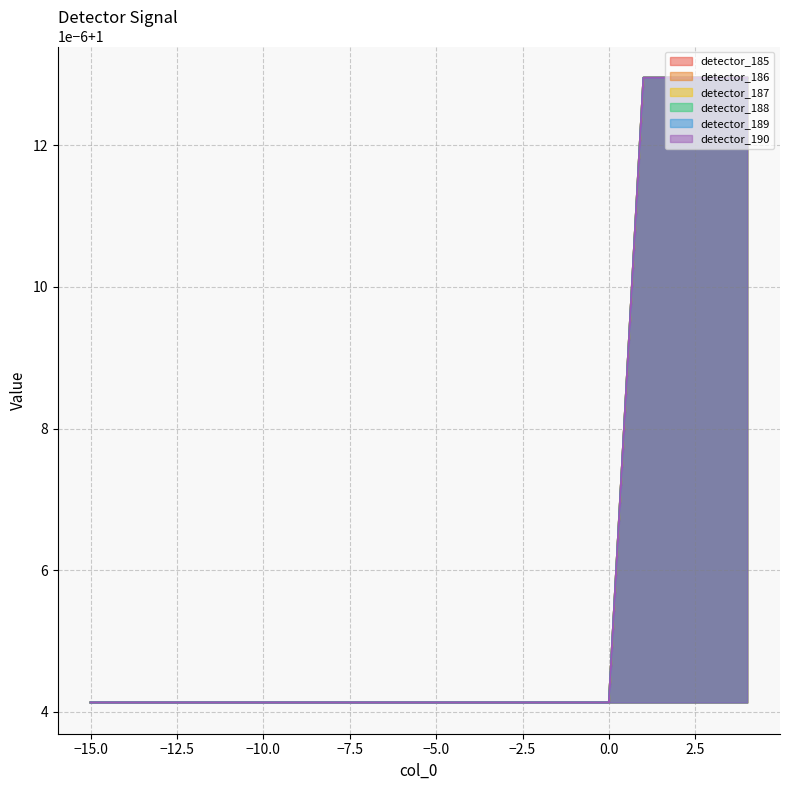

Reading left to right, transcribe all the data shown in this chart.

detector_185: 1.0	1.0	1.0	1.0	1.0	1.0	1.0	1.0	1.0	1.0	1.0	1.0	1.0	1.0	1.0	1.0	1.0	1.0	1.0	1.0
detector_186: 1.0	1.0	1.0	1.0	1.0	1.0	1.0	1.0	1.0	1.0	1.0	1.0	1.0	1.0	1.0	1.0	1.0	1.0	1.0	1.0
detector_187: 1.0	1.0	1.0	1.0	1.0	1.0	1.0	1.0	1.0	1.0	1.0	1.0	1.0	1.0	1.0	1.0	1.0	1.0	1.0	1.0
detector_188: 1.0	1.0	1.0	1.0	1.0	1.0	1.0	1.0	1.0	1.0	1.0	1.0	1.0	1.0	1.0	1.0	1.0	1.0	1.0	1.0
detector_189: 1.0	1.0	1.0	1.0	1.0	1.0	1.0	1.0	1.0	1.0	1.0	1.0	1.0	1.0	1.0	1.0	1.0	1.0	1.0	1.0
detector_190: 1.0	1.0	1.0	1.0	1.0	1.0	1.0	1.0	1.0	1.0	1.0	1.0	1.0	1.0	1.0	1.0	1.0	1.0	1.0	1.0